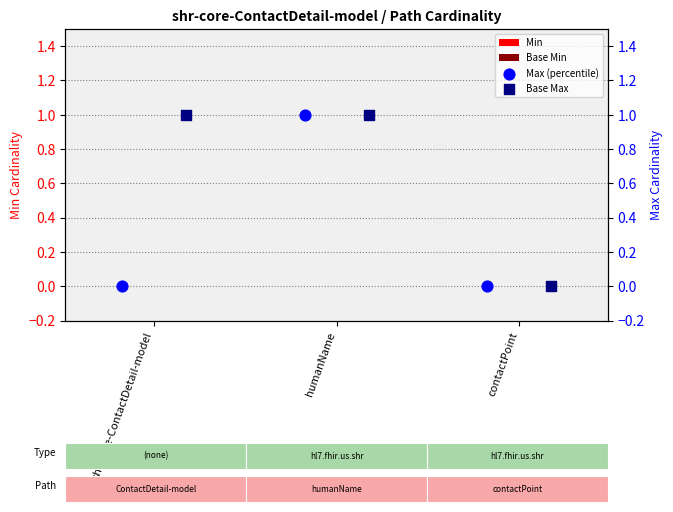

Which series has the widest spread of Y values?

Max (percentile)